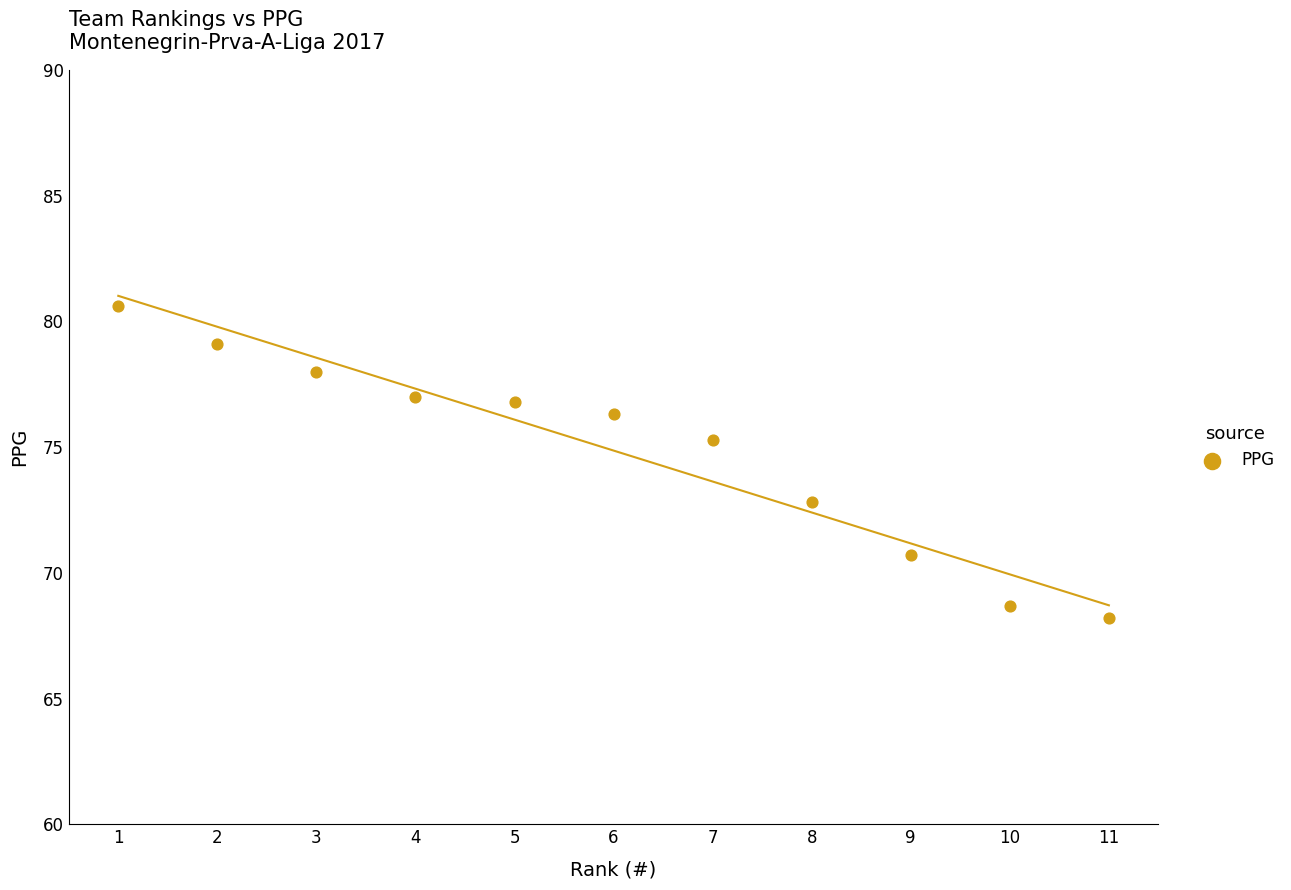

What is the range of Y values (max minus min)?

12.4